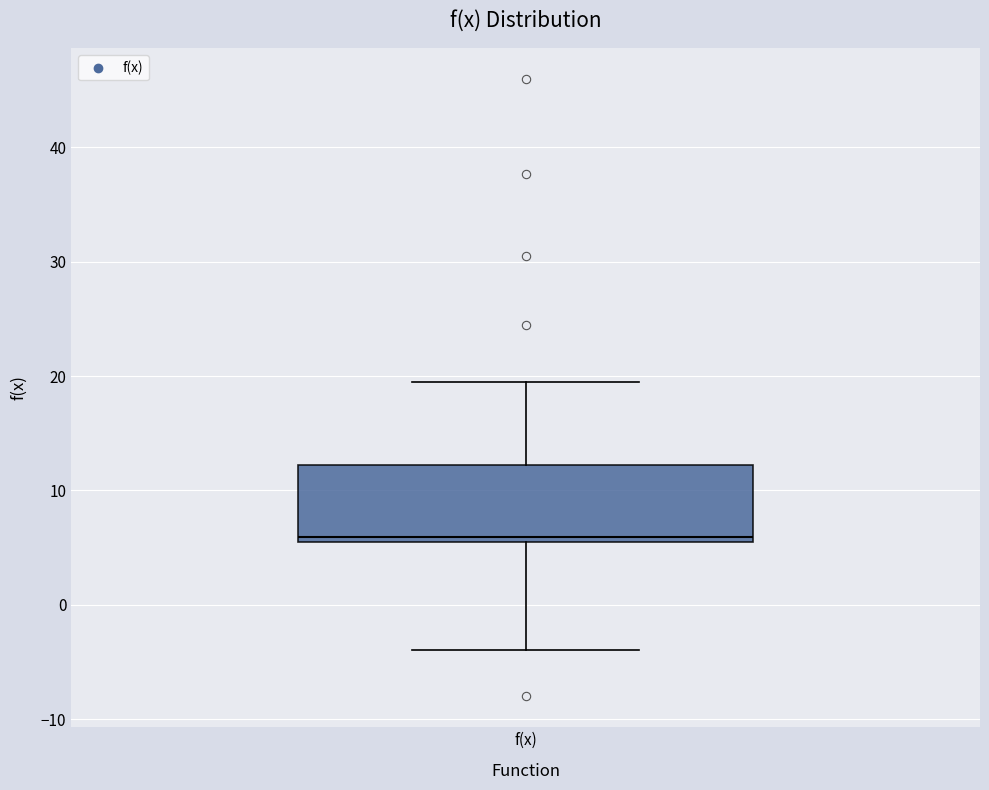

Transcribe this box plot: give where the median line is, the range the box spans, and where the two whiskers end, as read against the y-axis. The values are not printed on the chart, so give them approximately, as read against the axis.

median 6 (just above the box's lower edge), box 6 to 12, whiskers -4 to 20